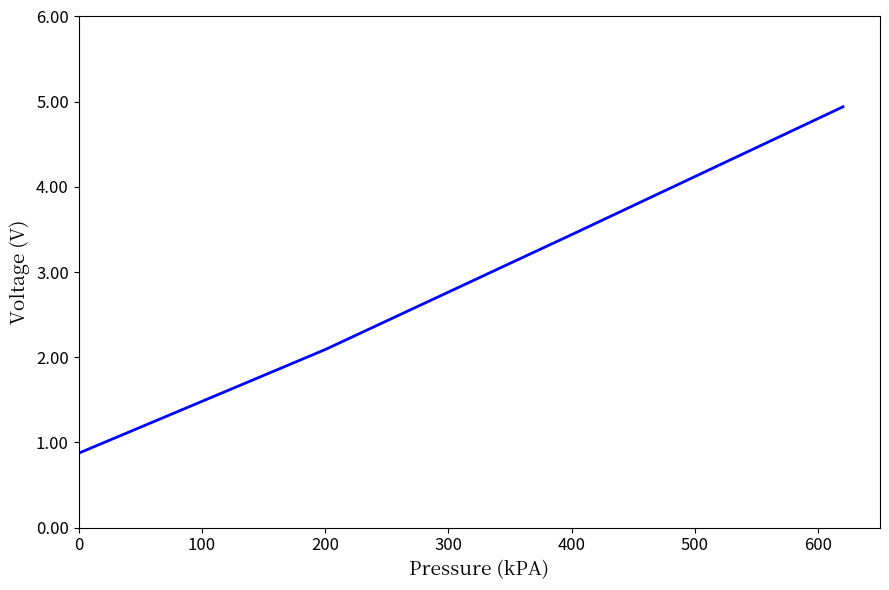

Reading left to right, transcribe all the data shown in this chart.

0.9	2.1	3.4	4.9